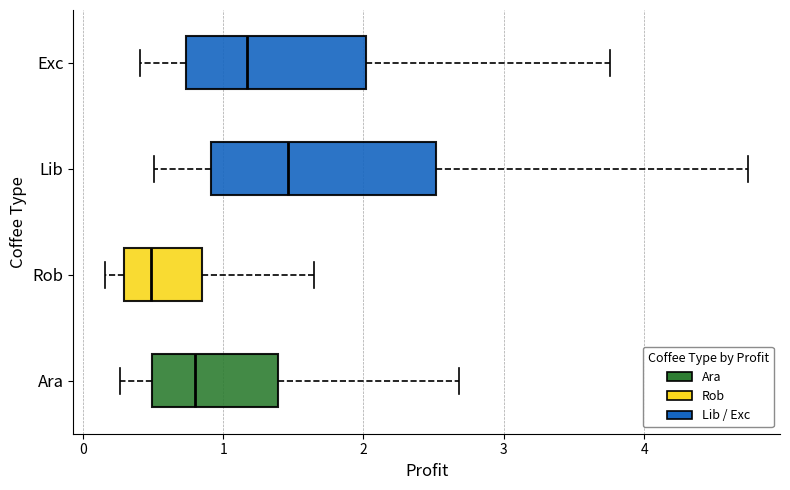

Reading bottom to top, transcribe this box plot: for each box, give where its median line is, the range the box spans, and where its two whiskers end, as read against the x-axis. The values are not printed on the chart, so give them approximately, as read against the axis.

Ara: median 0.8, box 0.5 to 1.4, whiskers 0.3 to 2.7
Rob: median 0.5, box 0.3 to 0.8, whiskers 0.2 to 1.6
Lib: median 1.5, box 0.9 to 2.5, whiskers 0.5 to 4.7
Exc: median 1.2, box 0.7 to 2.0, whiskers 0.4 to 3.8